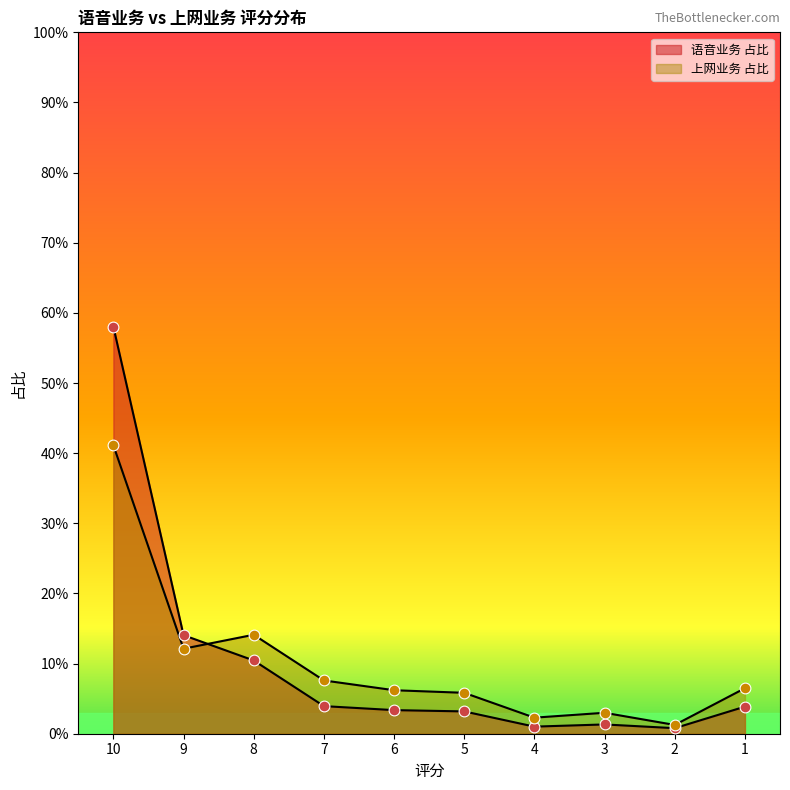

What are all the series names shown in the legend?

语音业务 占比, 上网业务 占比